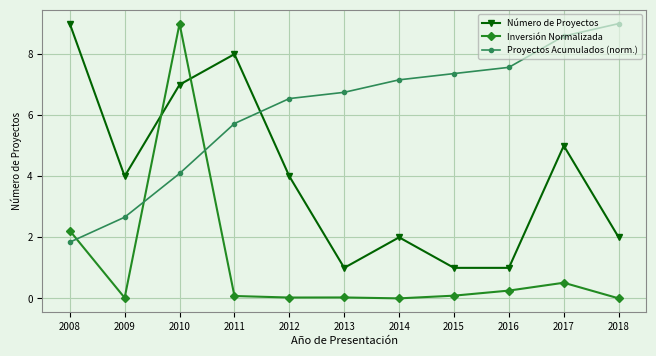

What is the value of the Número de Proyectos point at the 7th from the left?

2.0